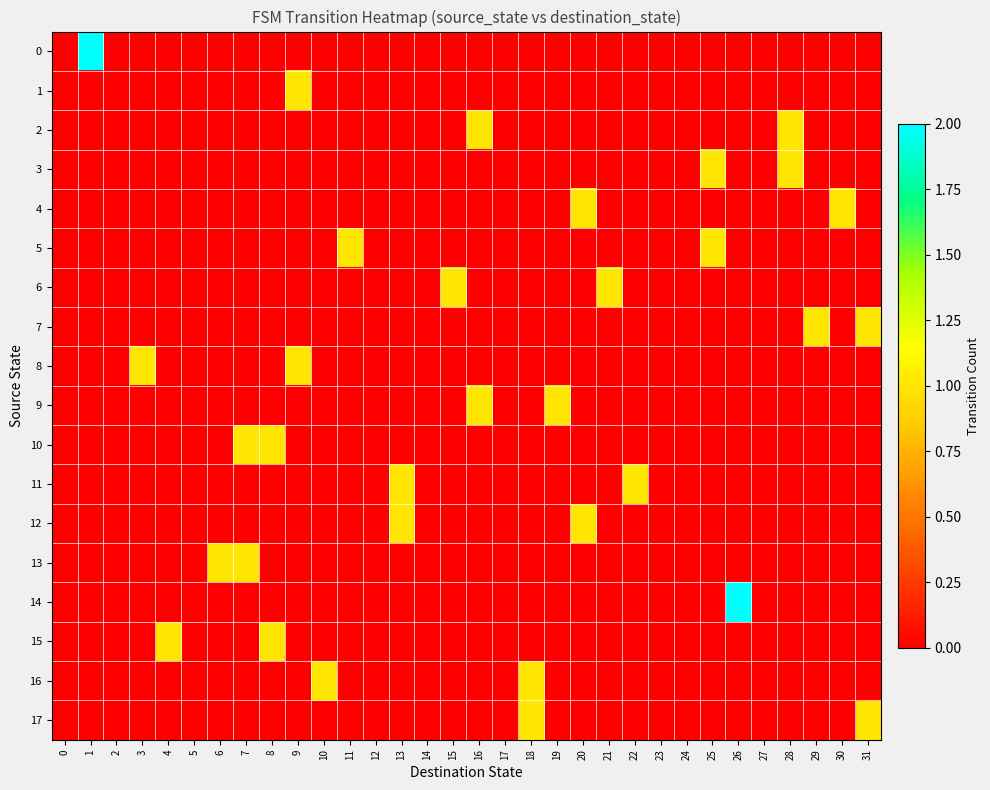

What is the greatest value displayed?

2